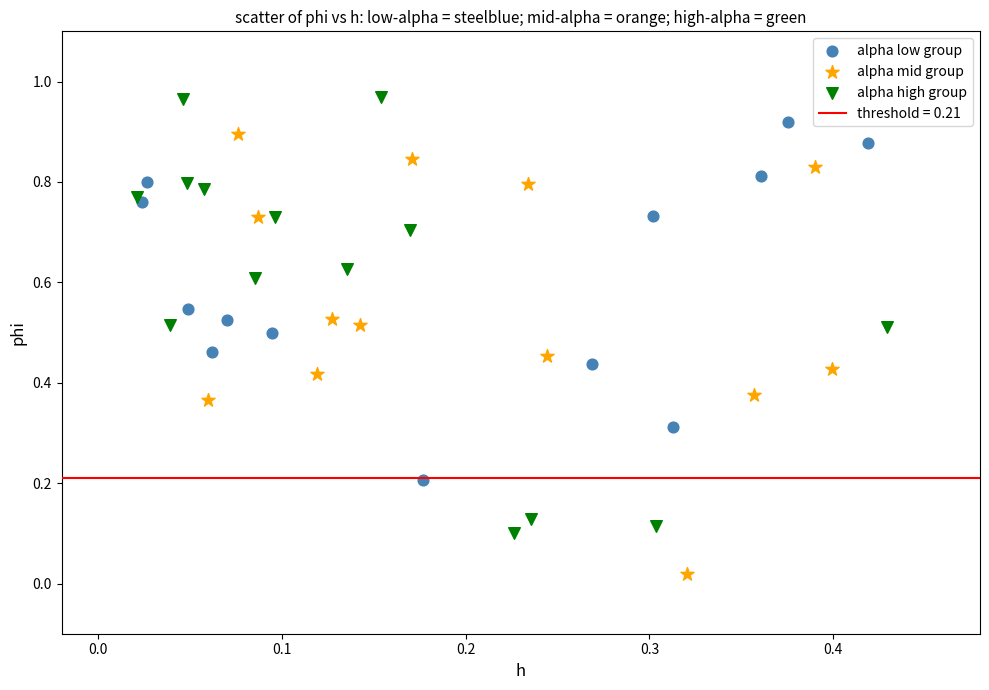

Which series reaches the maximum Y coordinate?

alpha high group